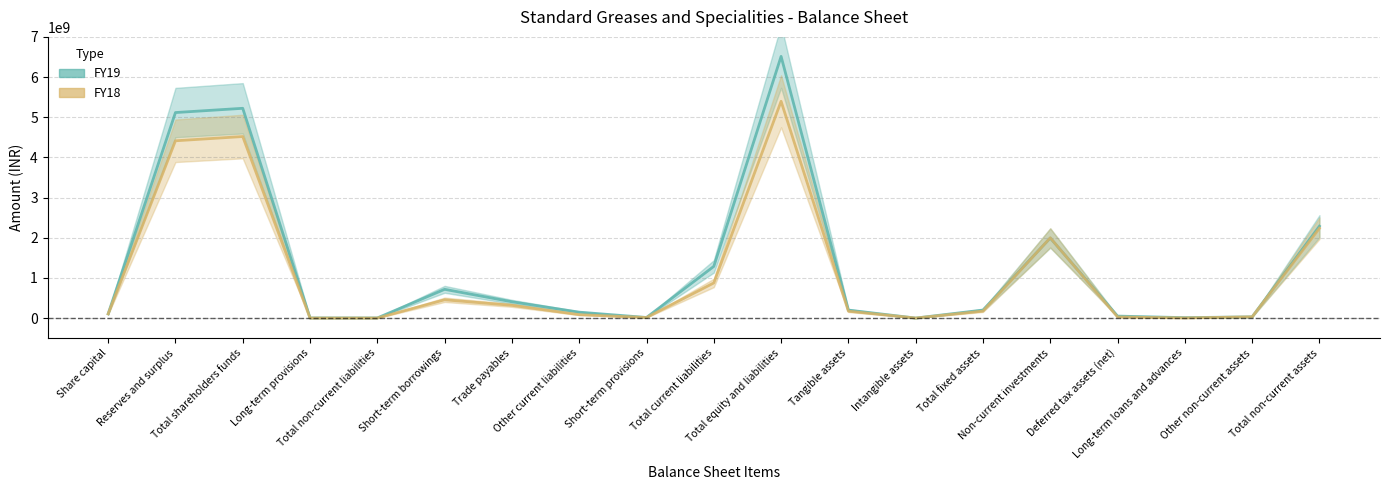

Reading left to right, extract all data points from this chart.

FY19: Share capital=105904000	Reserves and surplus=5116600000	Total shareholders funds=5222504000	Long-term provisions=4400000	Total non-current liabilities=4400000	Short-term borrowings=716700000	Trade payables=406696000	Other current liabilities=148300000	Short-term provisions=15800000	Total current liabilities=1287496000	Total equity and liabilities=6514400000	Tangible assets=199900000	Intangible assets=1000000	Total fixed assets=200900000	Non-current investments=1993500000	Deferred tax assets (net)=50500000	Long-term loans and advances=11400000	Other non-current assets=31600000	Total non-current assets=2287900000
FY18: Share capital=105904000	Reserves and surplus=4413900000	Total shareholders funds=4519804000	Long-term provisions=1800000	Total non-current liabilities=1800000	Short-term borrowings=456500000	Trade payables=318496000	Other current liabilities=85800000	Short-term provisions=14500000	Total current liabilities=875296000	Total equity and liabilities=5396900000	Tangible assets=172400000	Intangible assets=1600000	Total fixed assets=174000000	Non-current investments=1998200000	Deferred tax assets (net)=27700000	Long-term loans and advances=4500000	Other non-current assets=31600000	Total non-current assets=2236000000